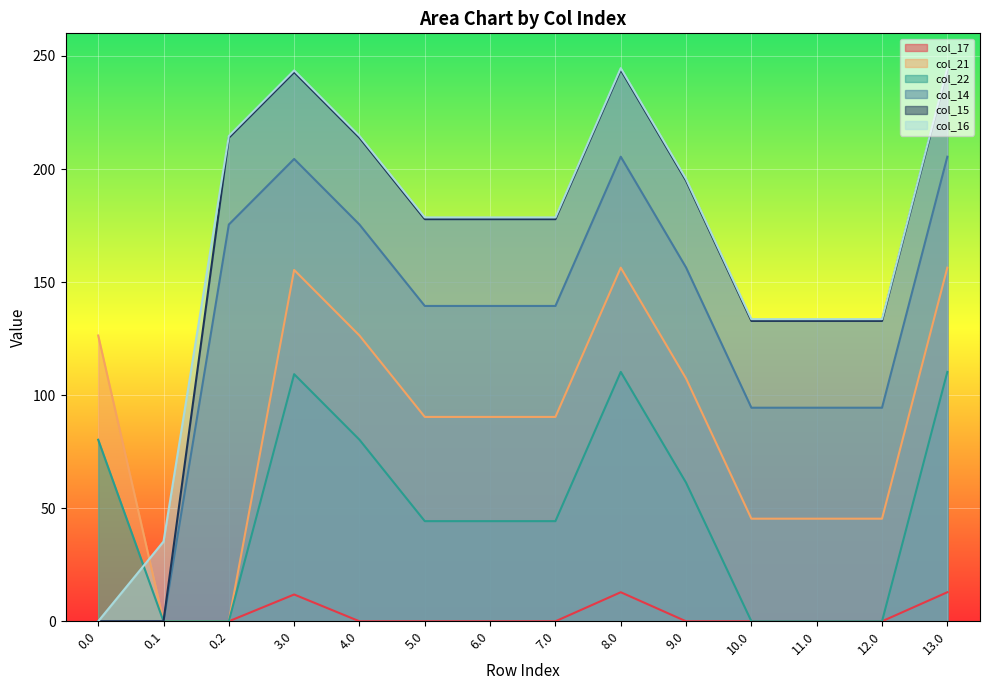

At which label does col_14 first exceed 139?

0.2